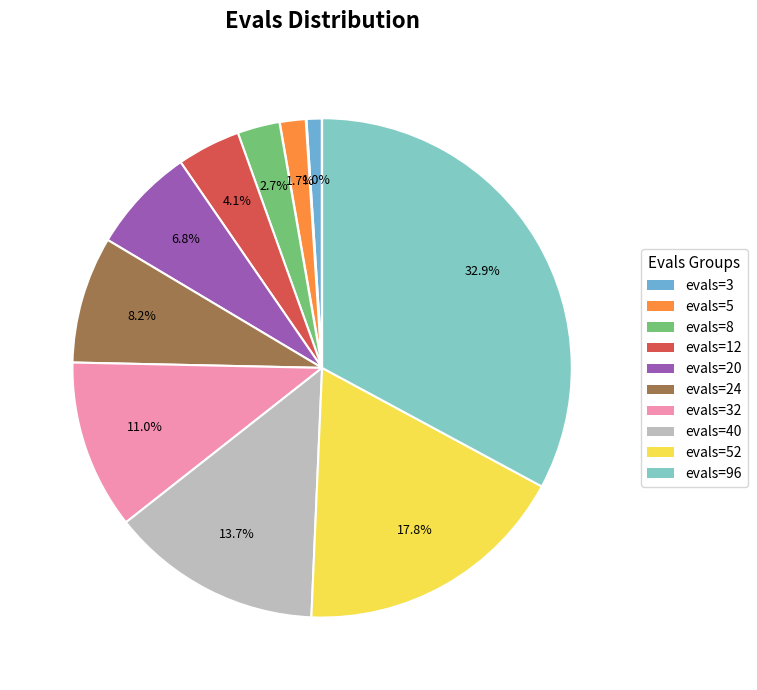

Is there any slice that represents more than half of the pie?

No